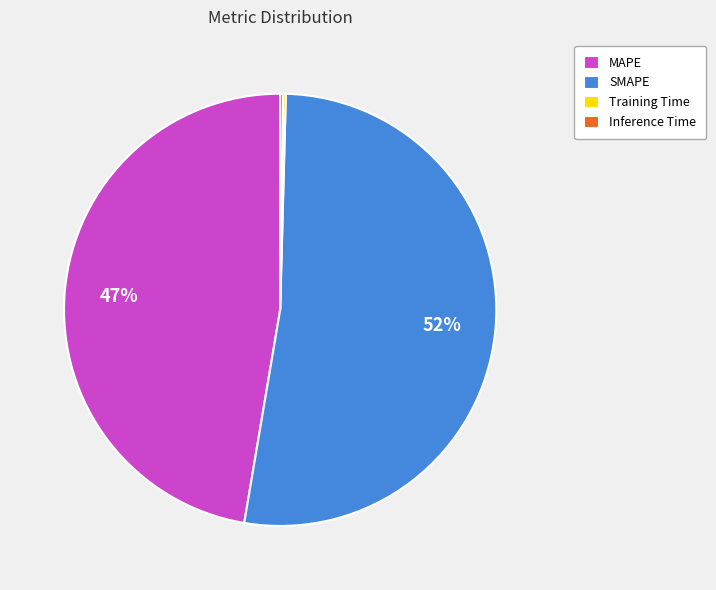

Does any single category account for the majority?

Yes